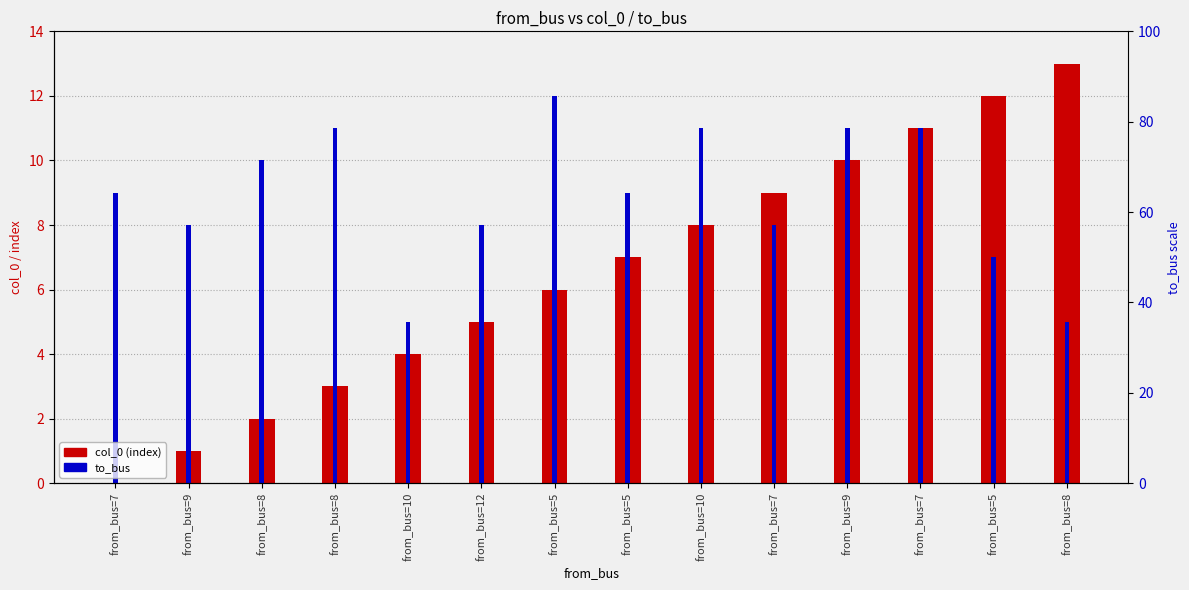

Count the to_bus values in the range 8 to 11.

10